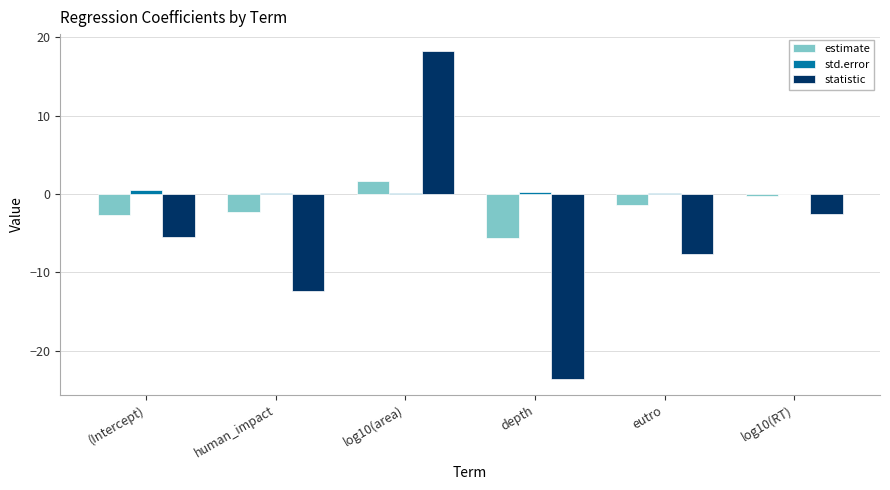

Which category has the highest value in the statistic series?

log10(area)